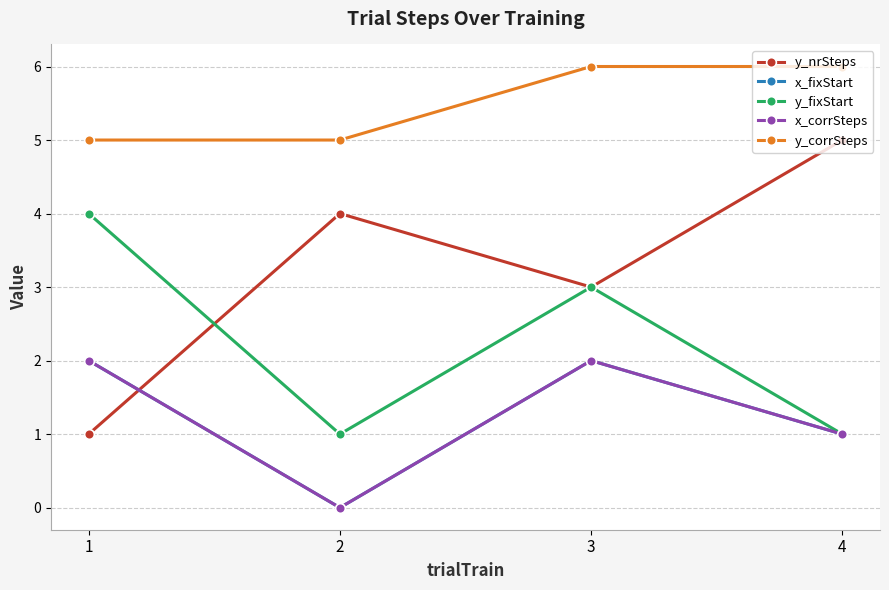

At which category does the chart reach its minimum across all series?

2